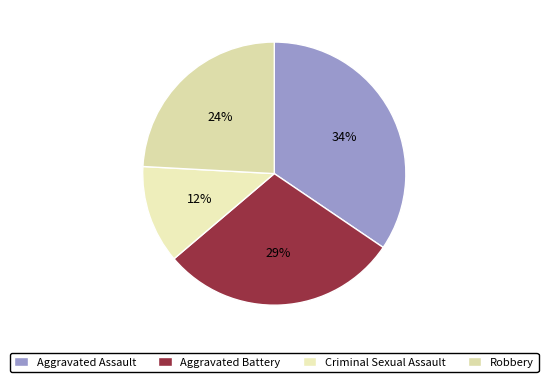

How many slices are in this pie chart?

4